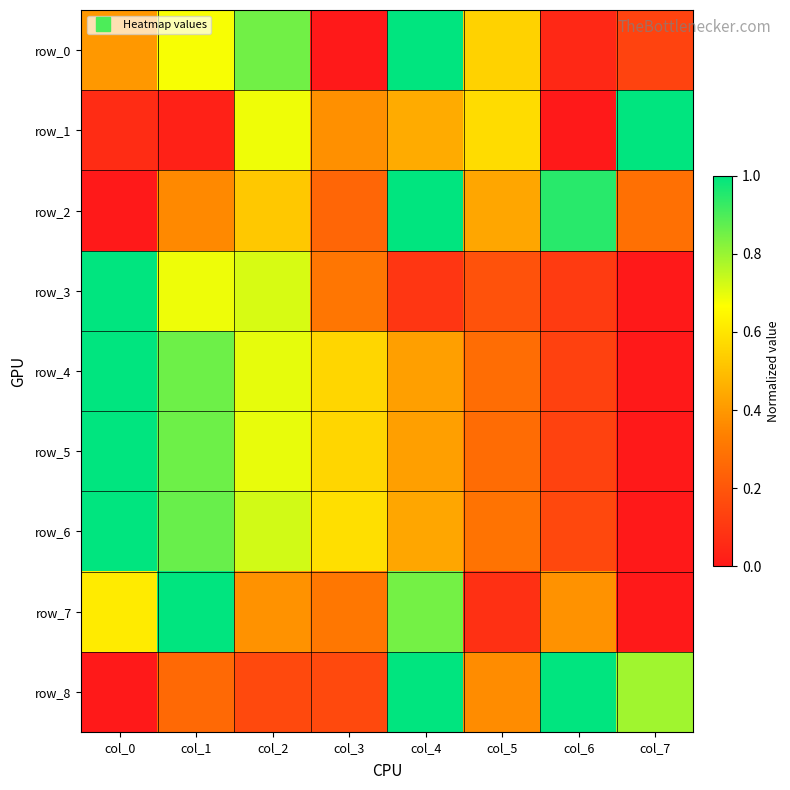

Which series has the widest spread of values?

row_0